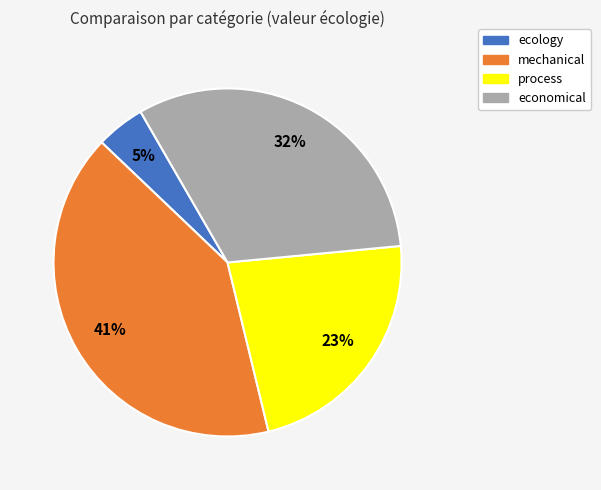

What is the largest slice in the pie chart?

mechanical